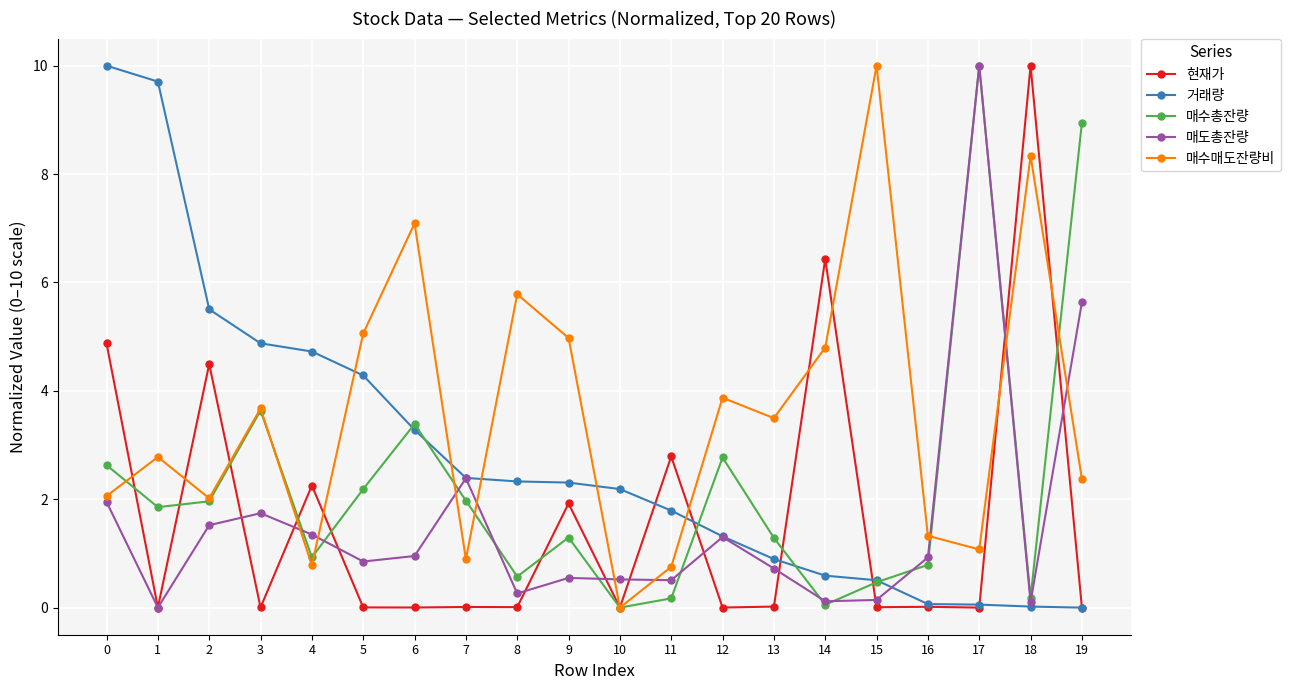

Where is the first local maximum for 매수매도잔량비?

1